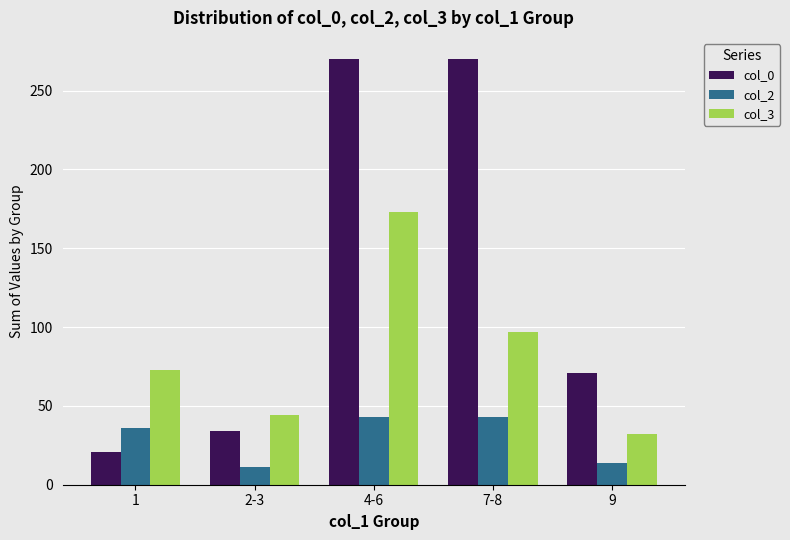

What is the lowest value of the col_0 series?

21